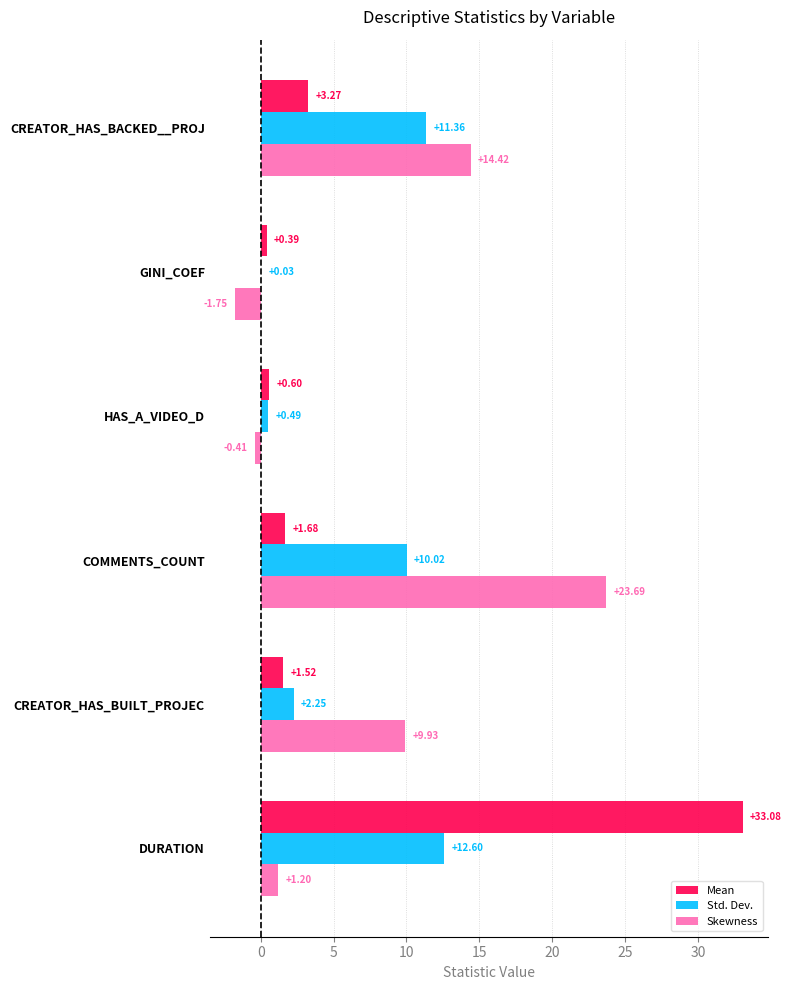

At which category is the sum across all series the highest?

DURATION